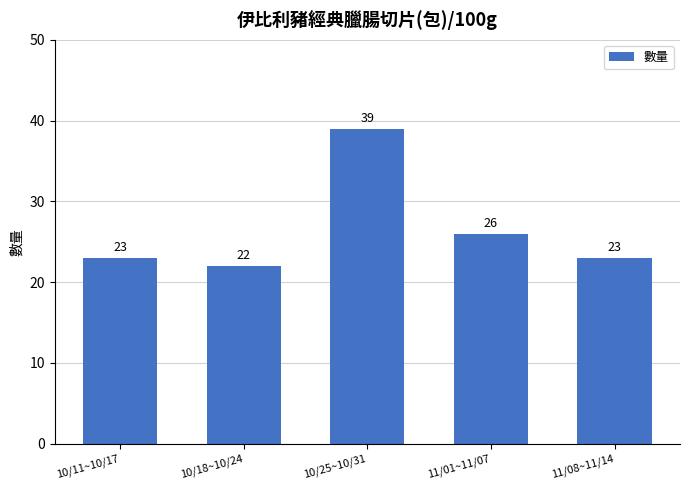

The value at 10/18~10/24 is 22. True or false?

True